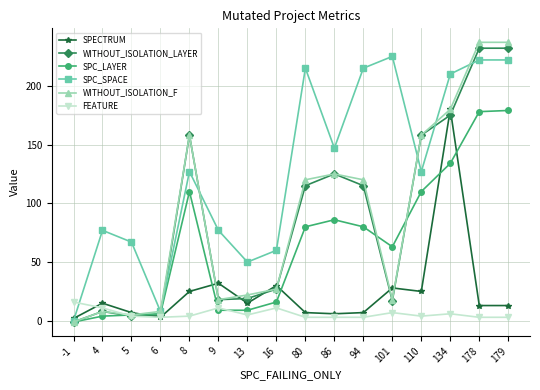

True or false: FEATURE and SPECTRUM intersect in this chart.

True